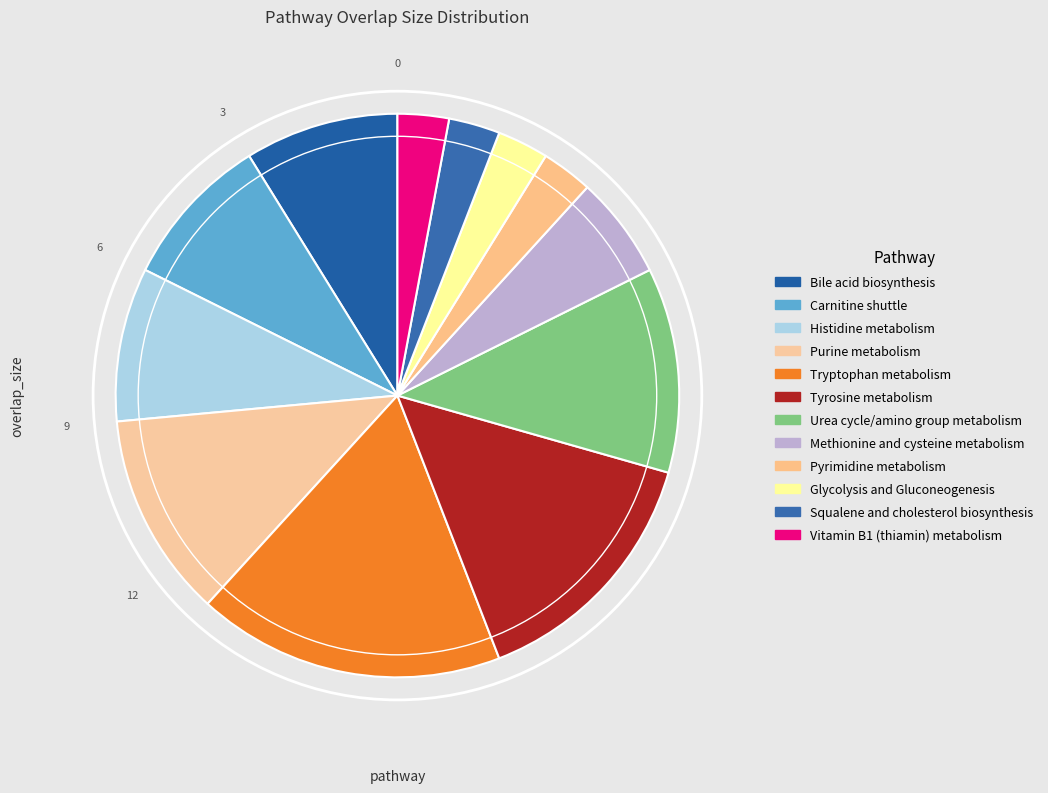

The Glycolysis and Gluconeogenesis slice represents 1% of the pie. True or false?

False